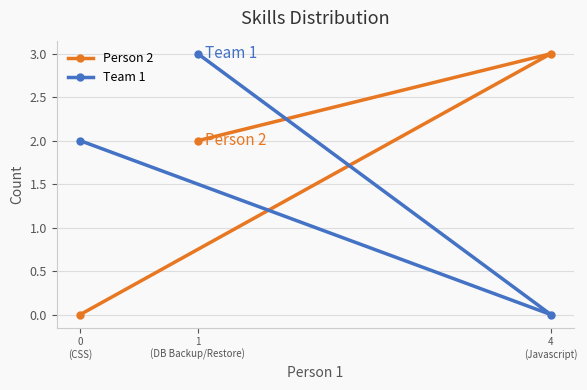

Is it true that Person 2 equals 3 at 4
(Javascript)?

True